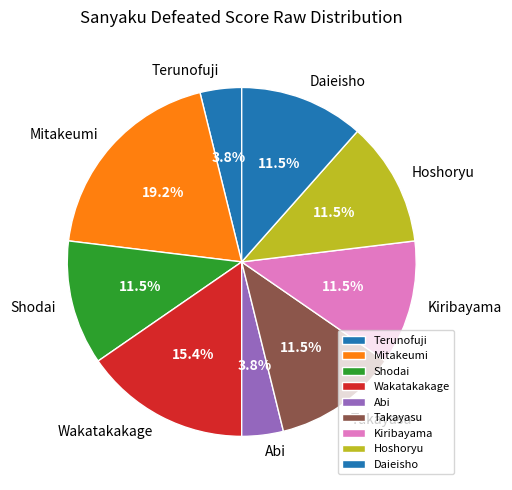

What is the total percentage of Takayasu and Hoshoryu?

23.1%